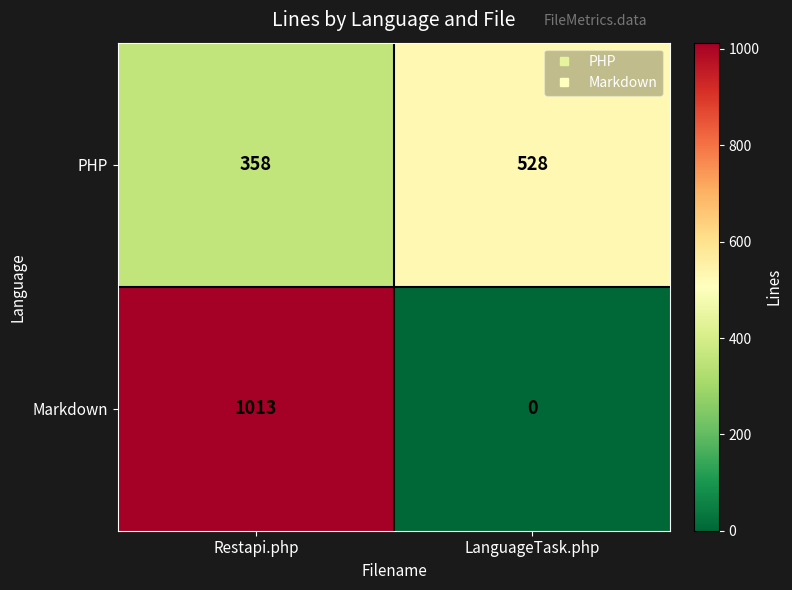

Which series has the widest spread of values?

Markdown